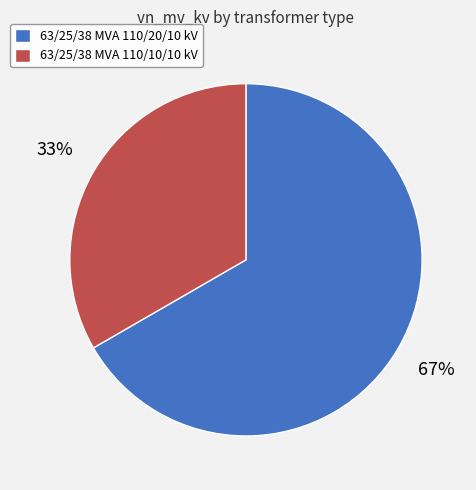

Which slice represents more than half of the pie?

63/25/38 MVA 110/20/10 kV